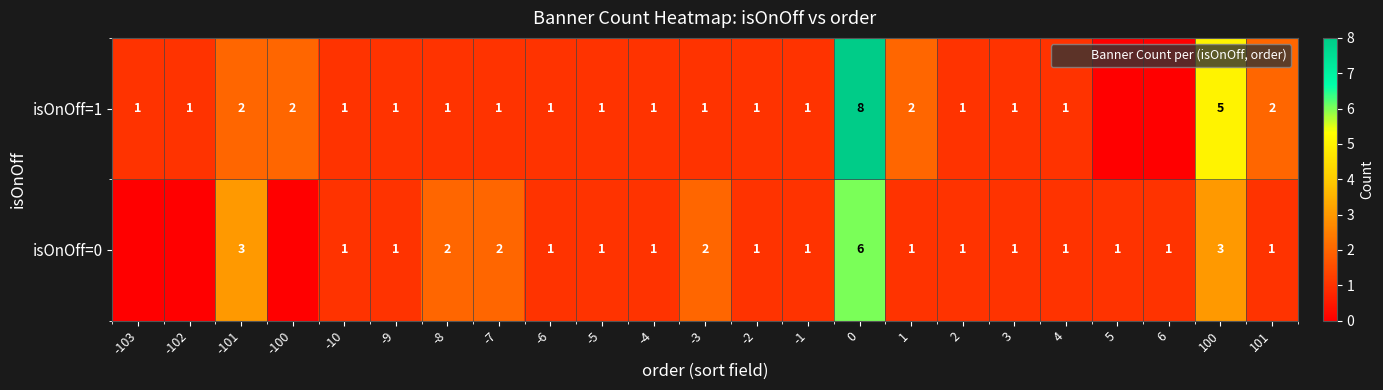

The value of isOnOff=1 at -5 is 1. True or false?

False